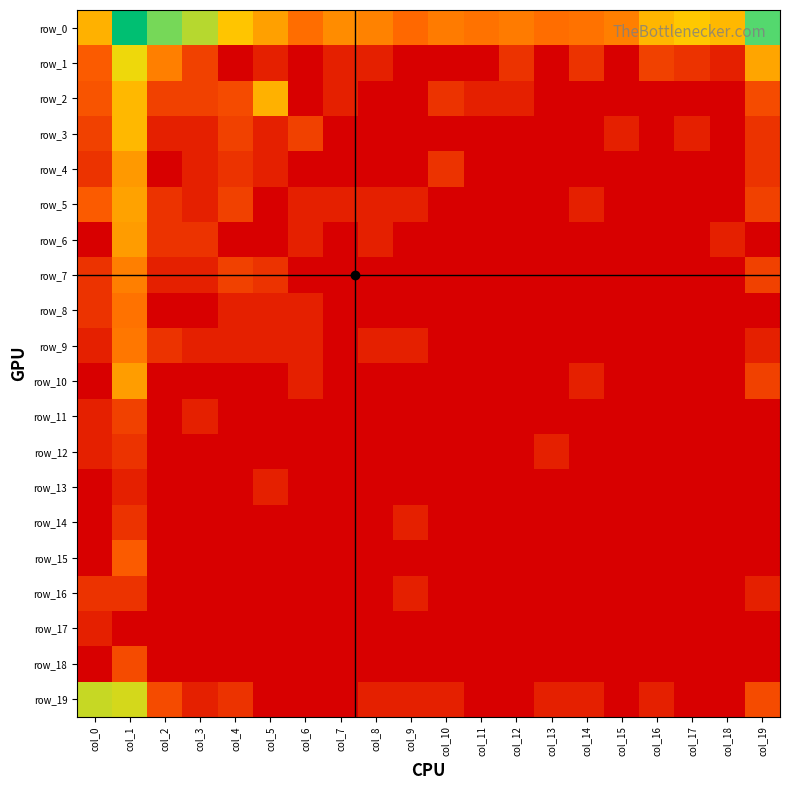

How many data points in row_8 are above 0?

5